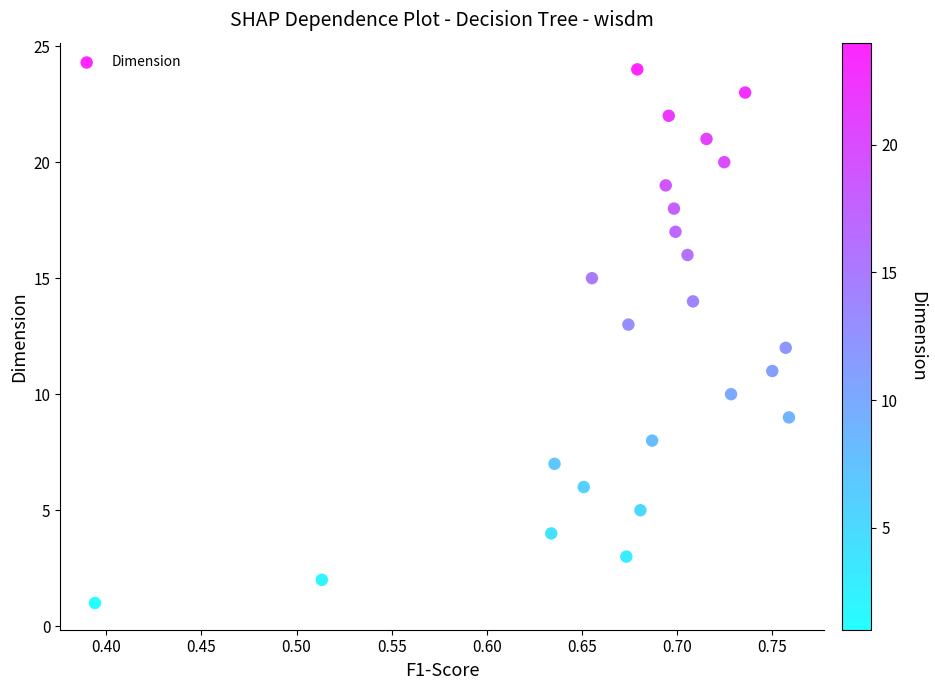

What is the range of Y values (max minus min)?

23